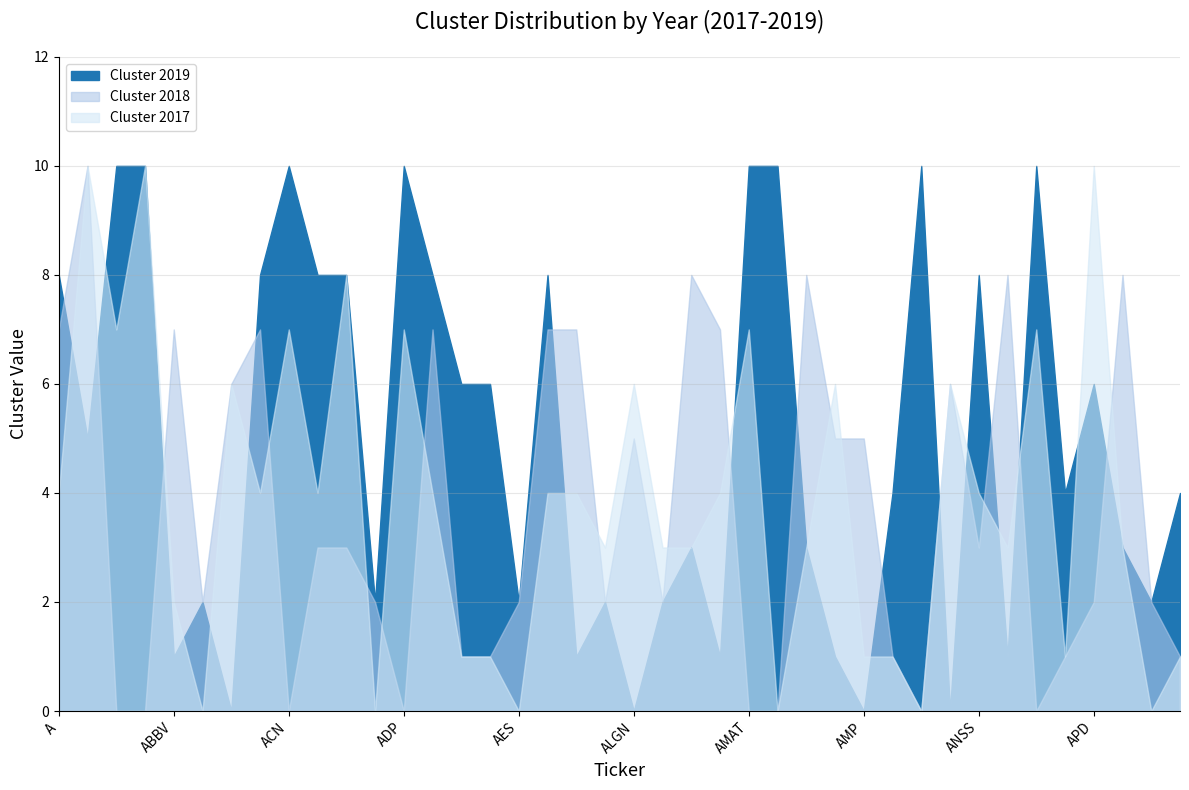

What is the sum of the Cluster 2018 values at ALLE and ABBV?

15